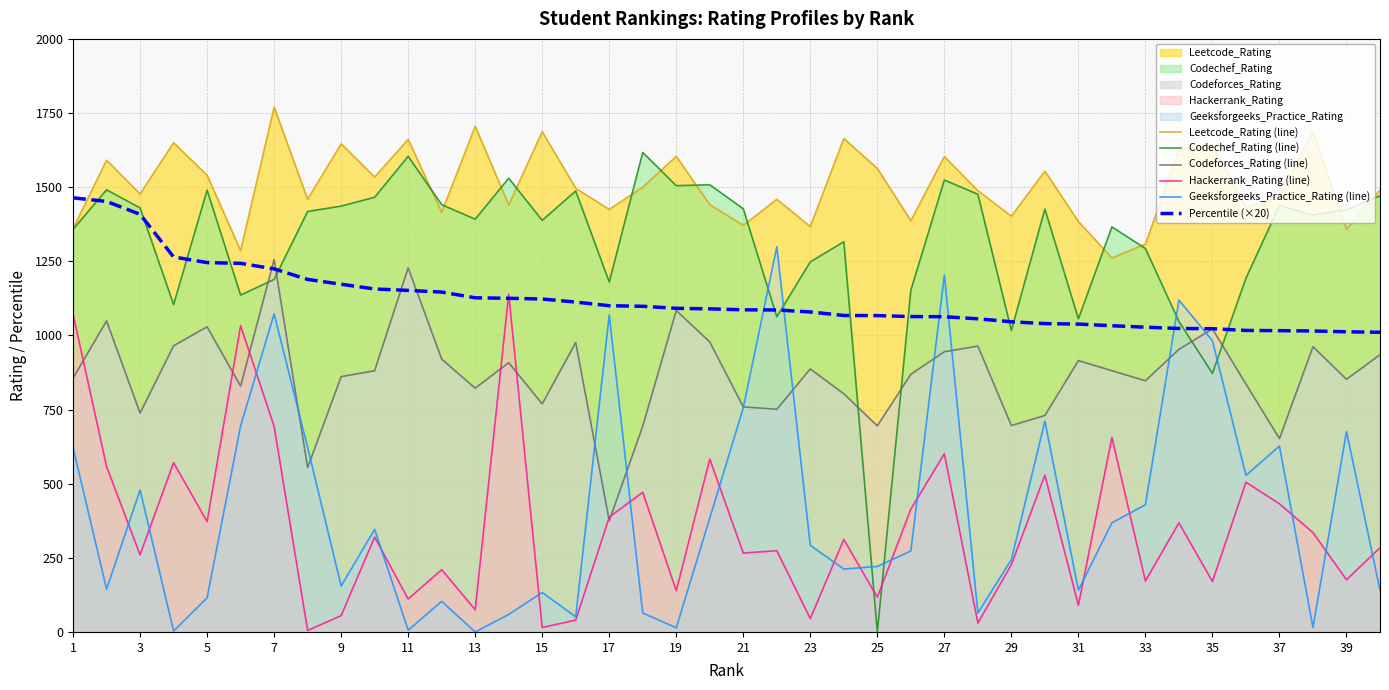

What is the sum of all Leetcode_Rating (line) values?

60199.0